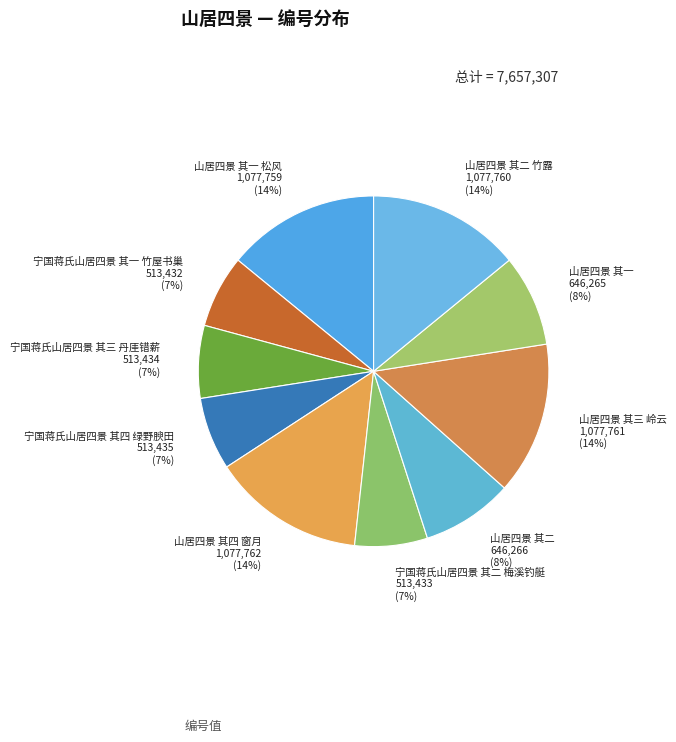

To the nearest percent, what portion does 山居四景 其三 岭云 represent?

14%